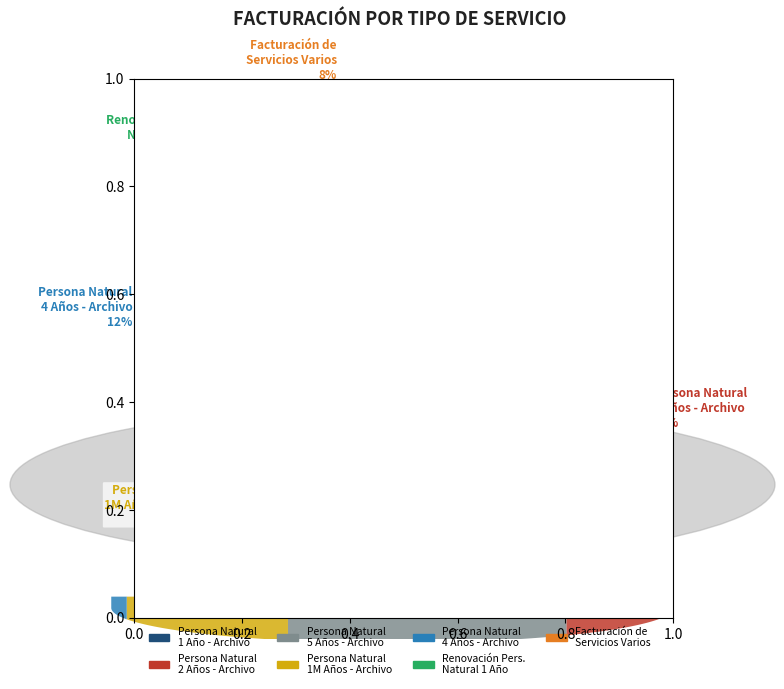

Is it true that Persona Natural 4 Años - Archivo is 5% of the pie?

False